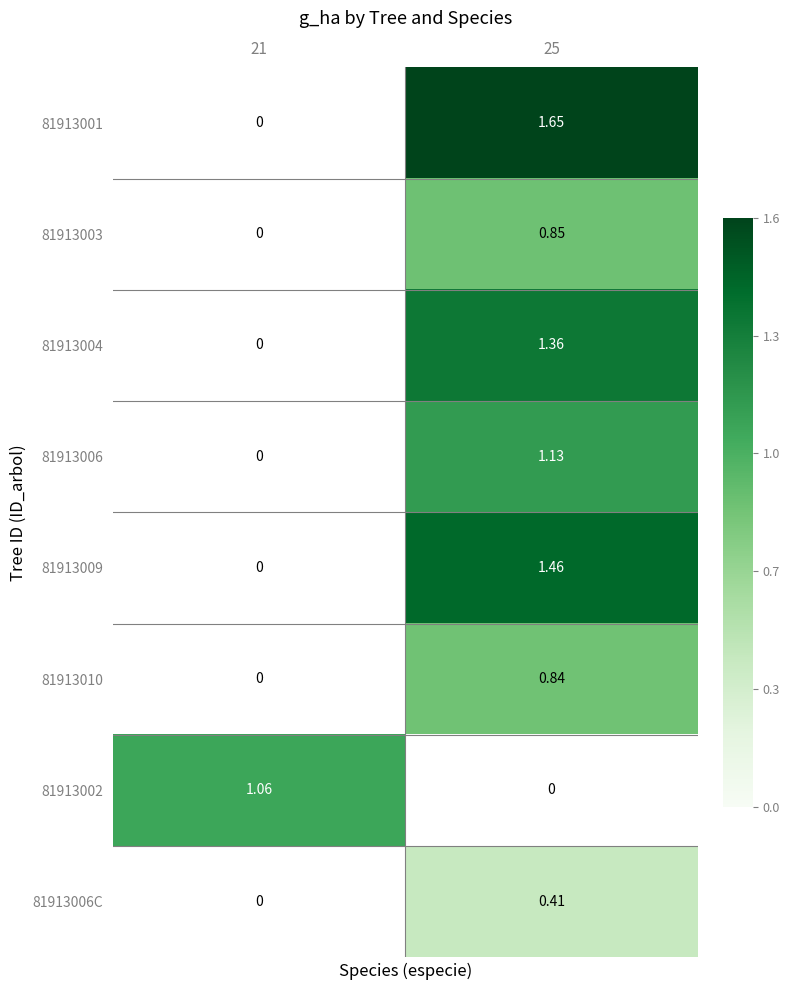

Where is 81913002 nearest to the value 1?

21